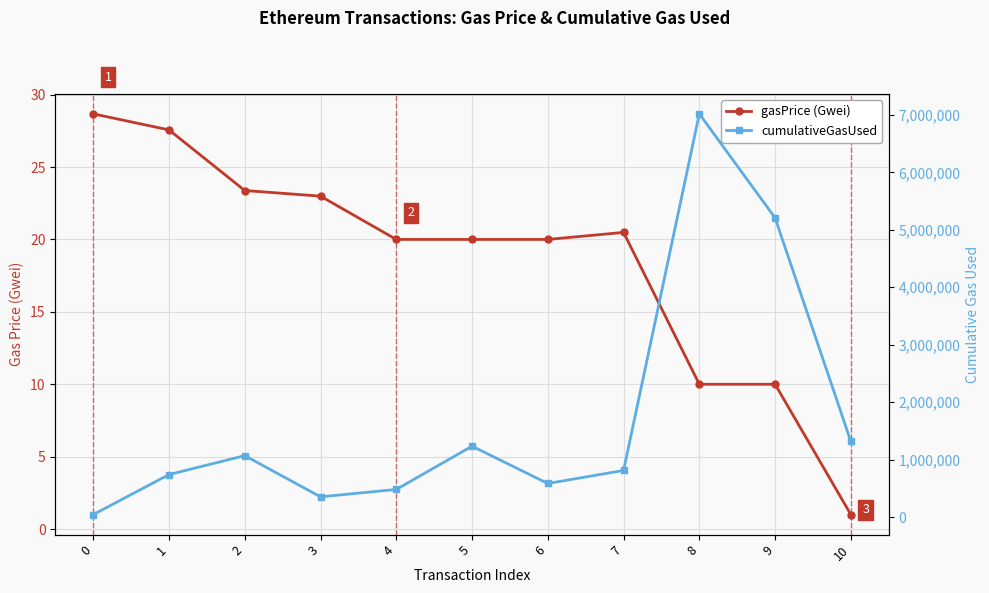

What is the maximum value for cumulativeGasUsed?

7017533.0